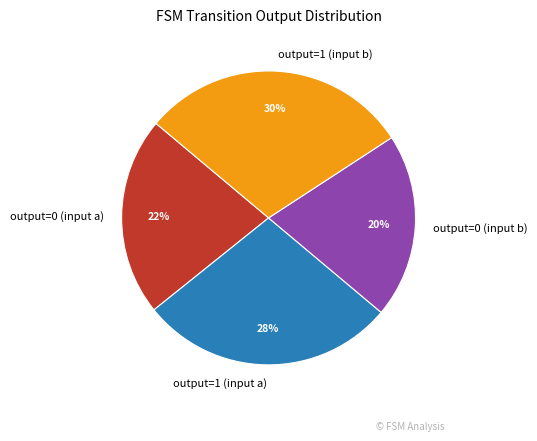

What percentage is the output=0 (input a) slice, to the nearest percent?

22%